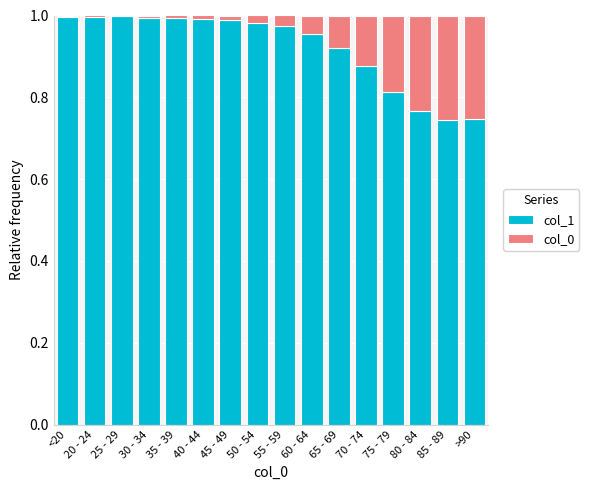

The col_1 series shows 0.3 at 70 - 74. True or false?

False